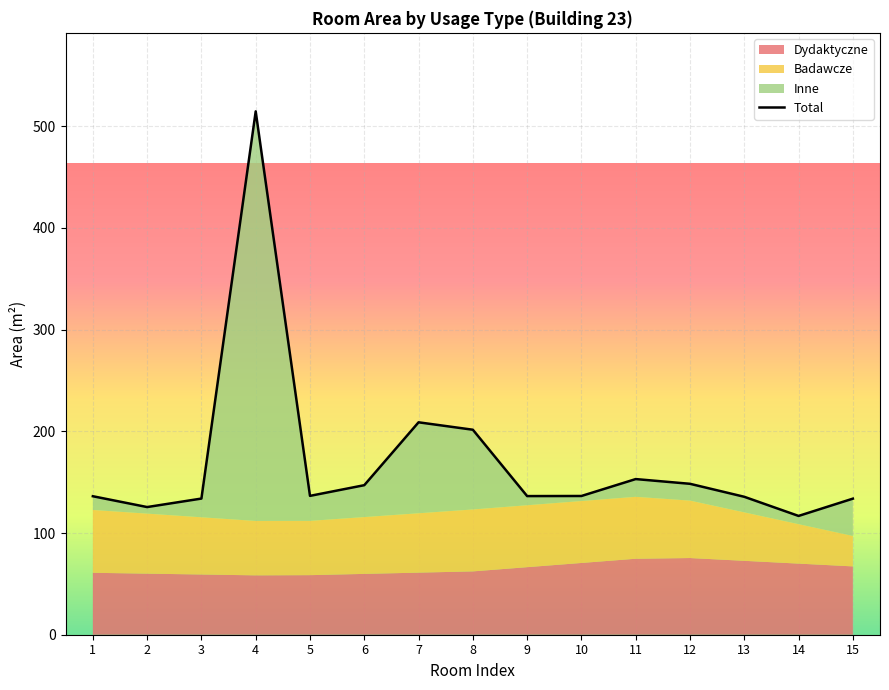

What is the ratio of the value at 13 to the value at 14?

1.2